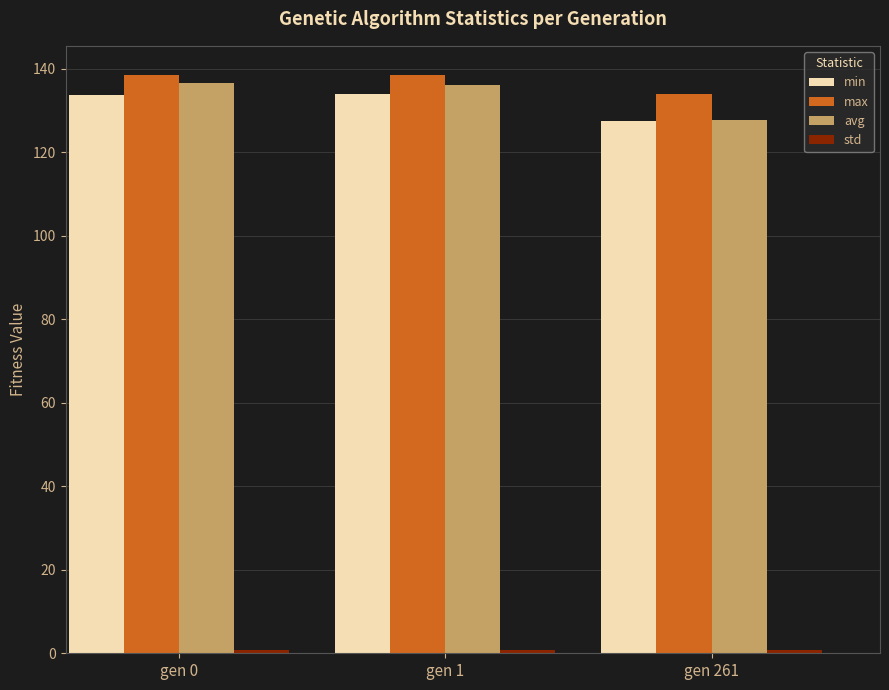

The value of max at gen 1 is 225.3. True or false?

False